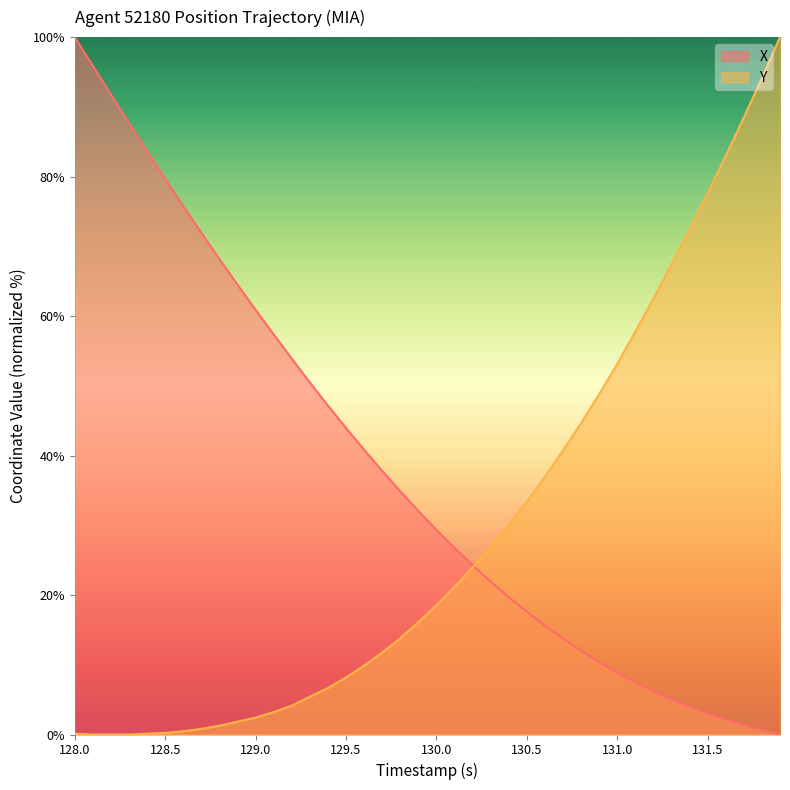

What is the greatest value displayed?

100.0